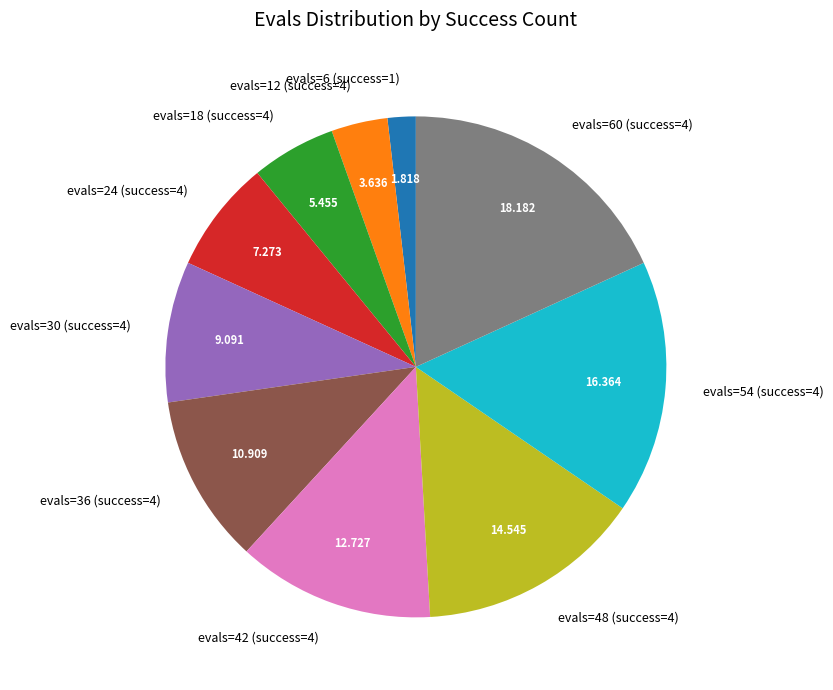

True or false: evals=24 (success=4) accounts for 7% of the total.

True